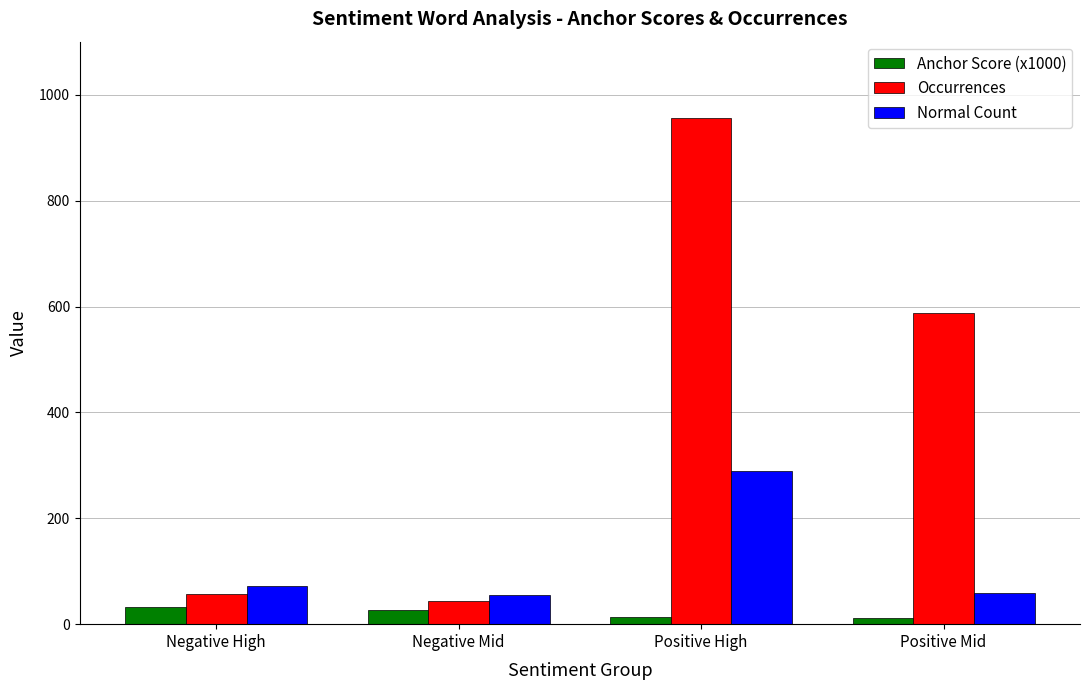

What is the lowest value of the Occurrences series?

43.0